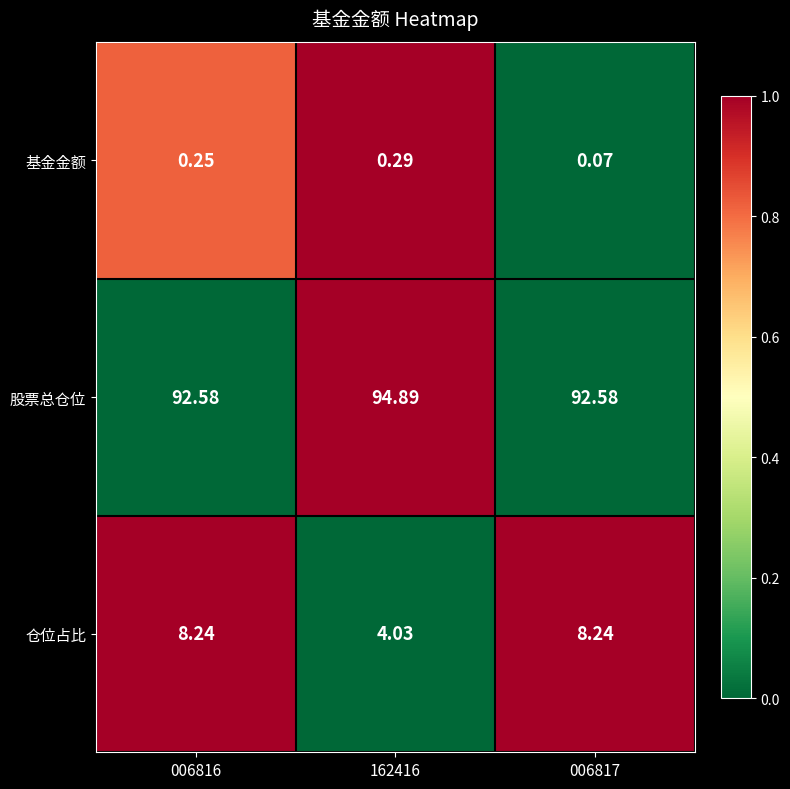

At which category is the sum across all series the highest?

006816